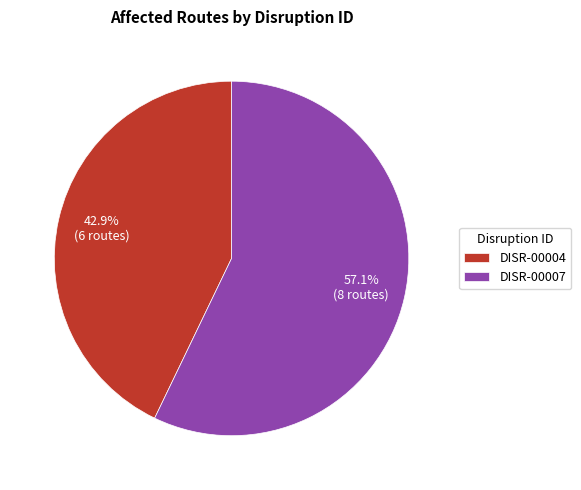

To the nearest percent, what percentage of the pie is DISR-00007?

57%